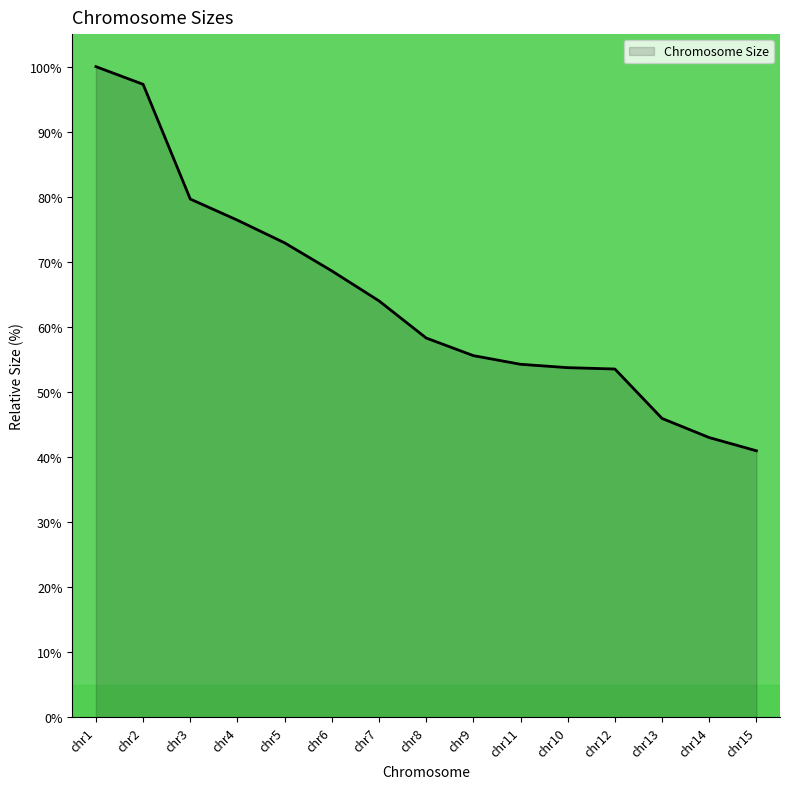

What position from the right is chr10?

5